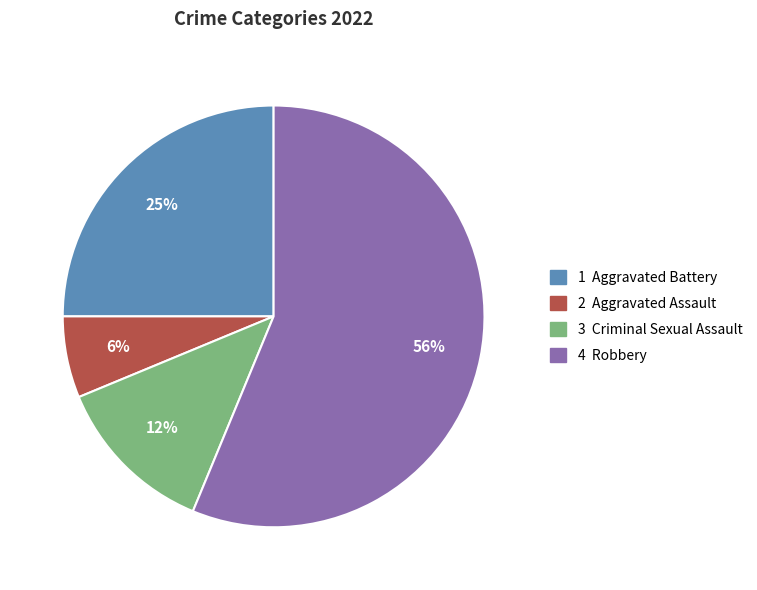

To the nearest percent, what is the average slice percentage?

25%